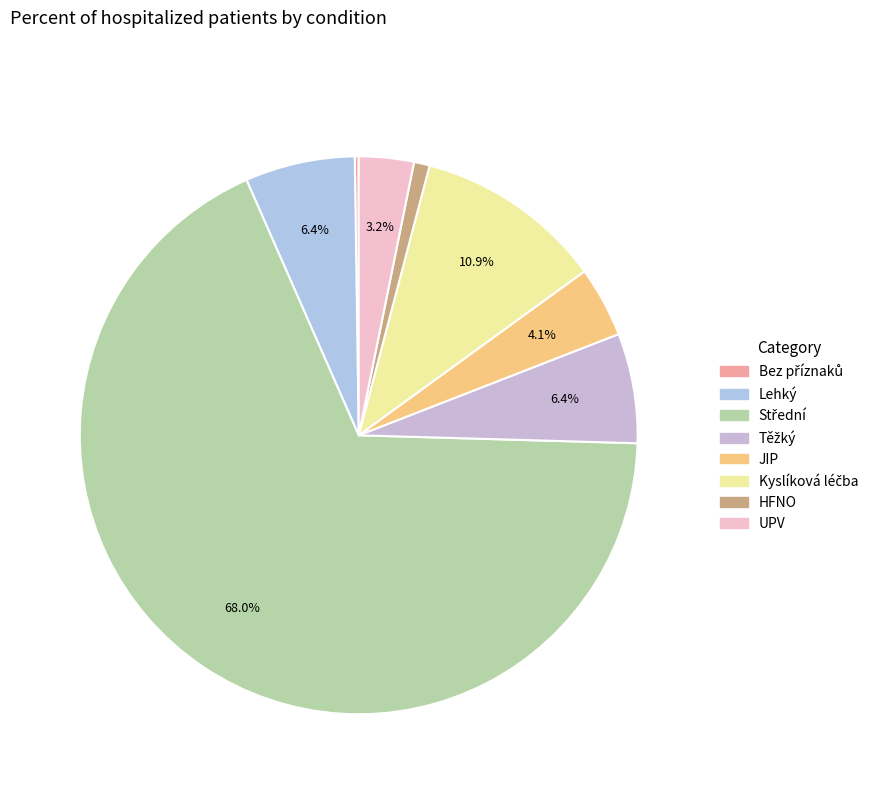

Which slice is the largest?

Střední